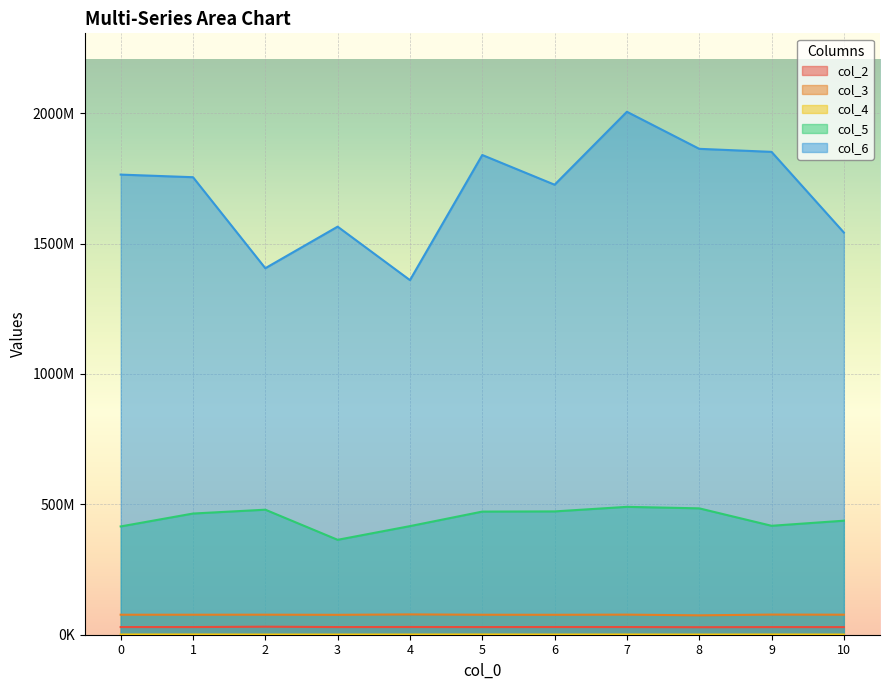

Between 8 and 10, which series saw the biggest shift?

col_6